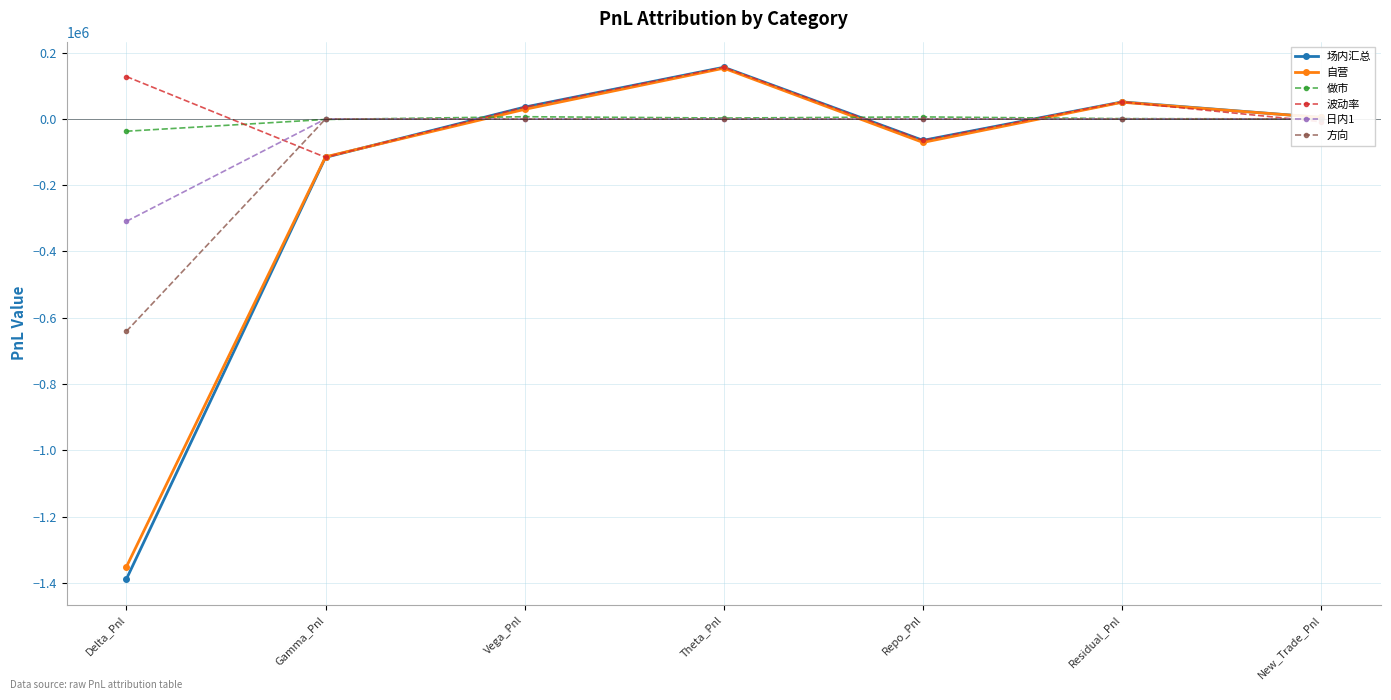

Reading left to right, extract all data points from this chart.

场内汇总: -1388857.7	-115856.3	35779.9	156031.9	-64641.0	51414.8	4521.0
自营: -1351809.1	-114309.6	29002.8	153210.9	-70836.8	50404.0	4521.0
做市: -37048.6	-1546.7	6777.0	2821.0	6195.8	1010.8	0.0
波动率: 128010.2	-115856.3	35779.9	156031.9	-64641.0	51414.8	-8385.8
日内1: -309120.0	0.0	0.0	0.0	0.0	0.0	0.0
方向: -640960.0	0.0	0.0	0.0	0.0	0.0	0.0